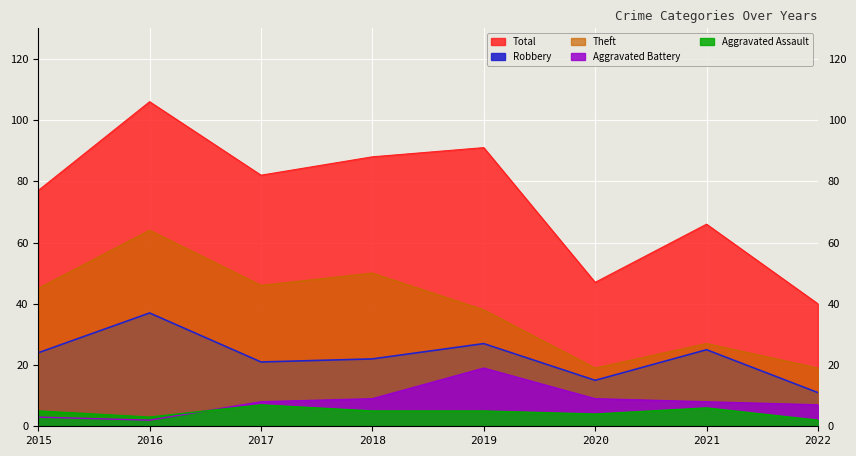

True or false: Theft has a value of 36 at 2021.

False